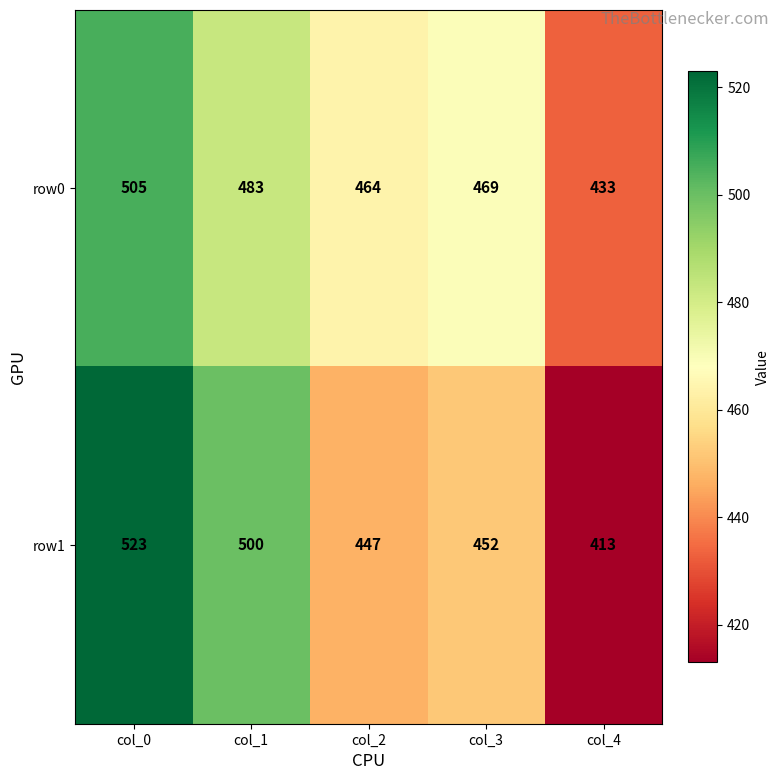

Is it true that row0 equals 483 at col_1?

True